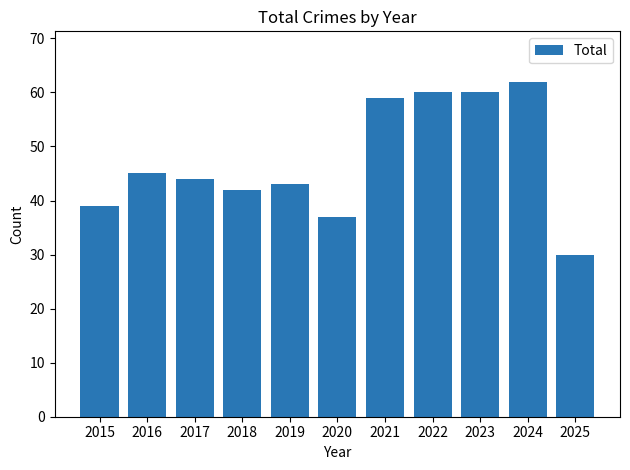

What is the greatest value displayed?

62